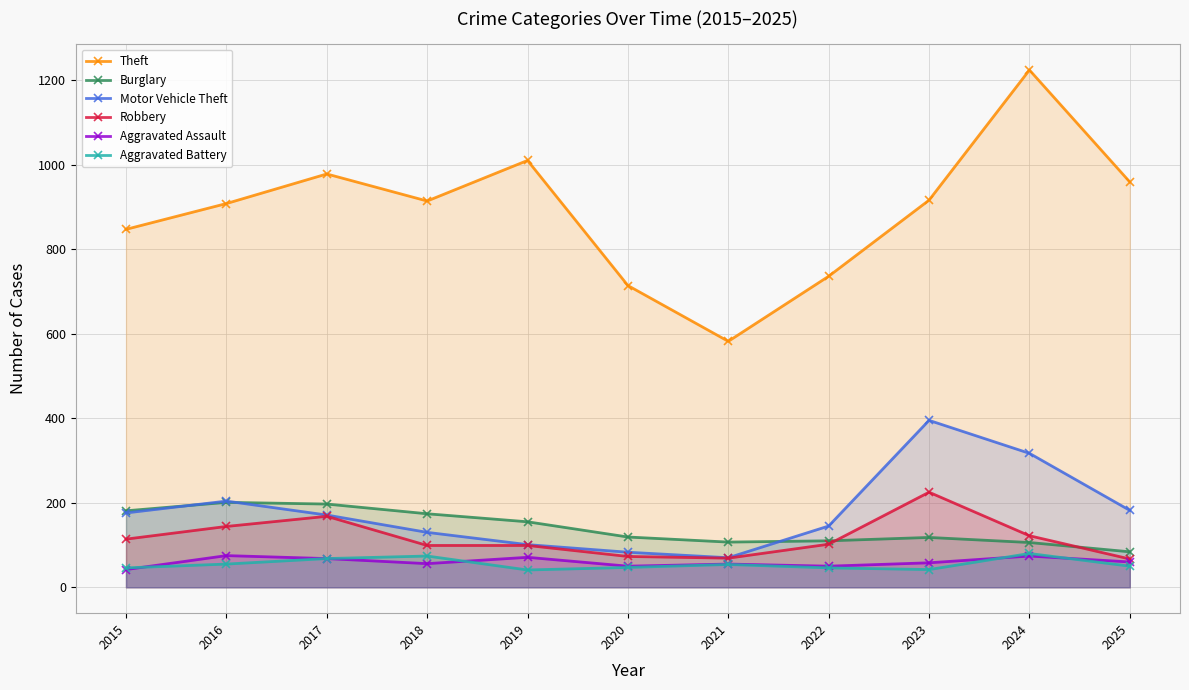

Where is Theft nearest to the value 903?

2016